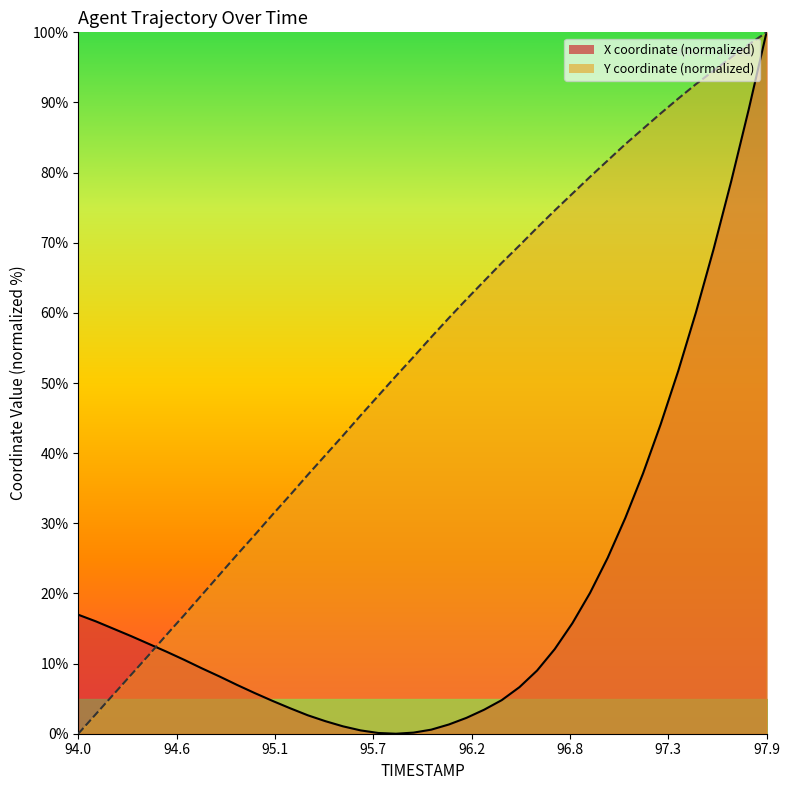

Reading left to right, extract all data points from this chart.

X: 17.0	16.0	15.0	13.9	12.8	11.7	10.5	9.3	8.2	7.0	5.8	4.7	3.6	2.6	1.8	1.1	0.5	0.1	0.0	0.2	0.6	1.3	2.3	3.4	4.8	6.6	9.0	12.1	15.8	20.1	25.1	30.8	37.1	44.1	51.7	60.1	69.1	78.8	89.1	100.0
Y: 0.0	2.8	5.6	8.4	11.2	14.1	16.9	19.8	22.7	25.5	28.3	31.2	34.0	36.9	39.7	42.5	45.4	48.2	51.0	53.7	56.5	59.3	61.9	64.5	67.1	69.6	72.1	74.6	77.0	79.4	81.7	84.1	86.2	88.4	90.6	92.6	94.5	96.4	98.3	100.0